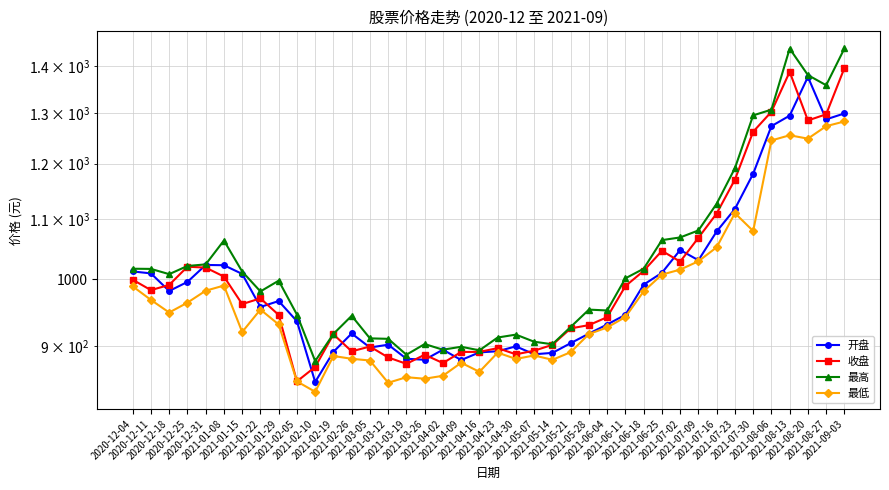

Rank the categories by 开盘 value from highest to lowest.

2021-08-20, 2021-09-03, 2021-08-13, 2021-08-27, 2021-08-06, 2021-07-30, 2021-07-23, 2021-07-16, 2021-07-02, 2021-07-09, 2020-12-31, 2021-01-08, 2020-12-04, 2021-06-25, 2020-12-11, 2021-01-15, 2020-12-25, 2021-06-18, 2020-12-18, 2021-01-29, 2021-01-22, 2021-06-11, 2021-02-05, 2021-06-04, 2021-02-26, 2021-05-28, 2021-05-21, 2021-03-12, 2021-04-30, 2021-03-05, 2021-04-02, 2021-04-23, 2021-02-19, 2021-04-16, 2021-05-14, 2021-05-07, 2021-03-19, 2021-03-26, 2021-04-09, 2021-02-10